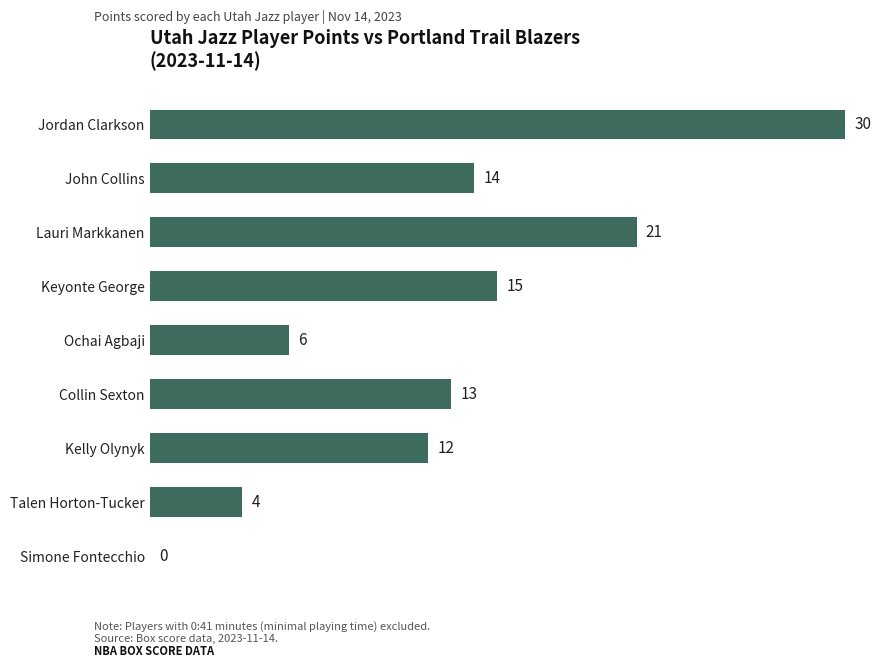

Read the value at Kelly Olynyk, to the nearest 5.

10